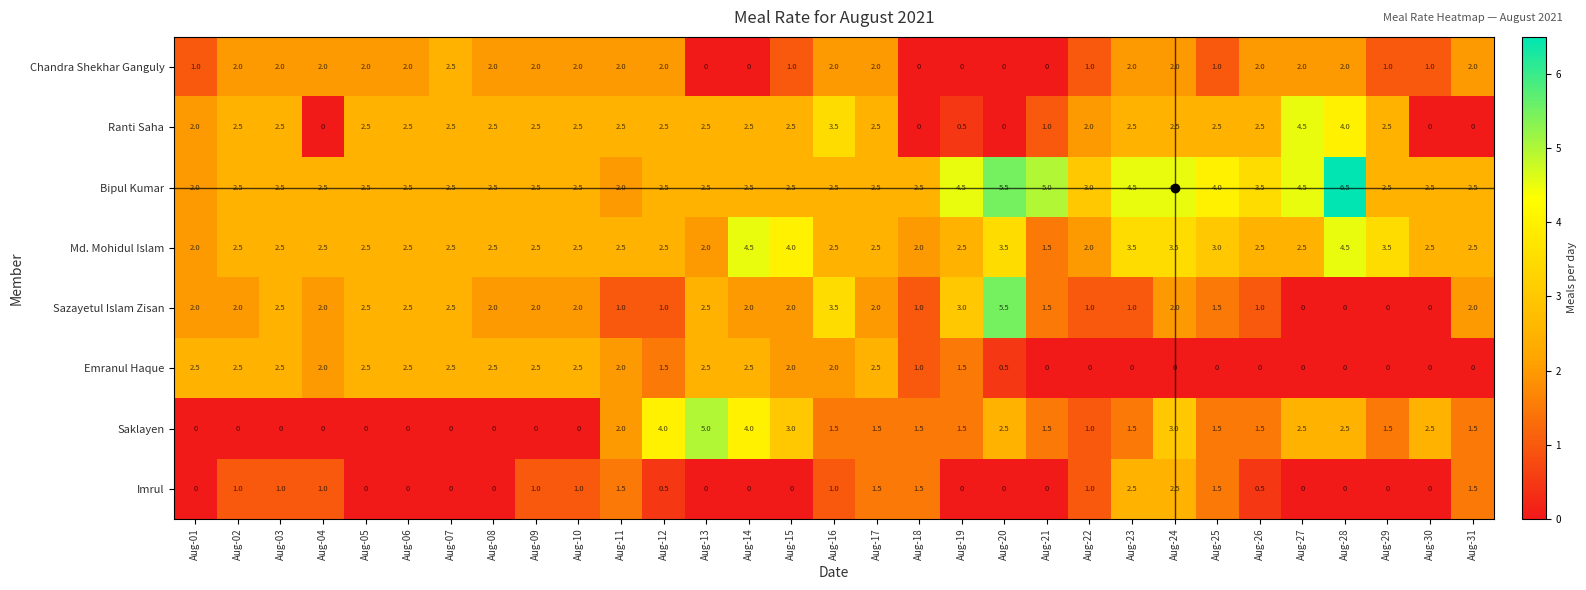

Which category has the highest value across all series?

Aug-28